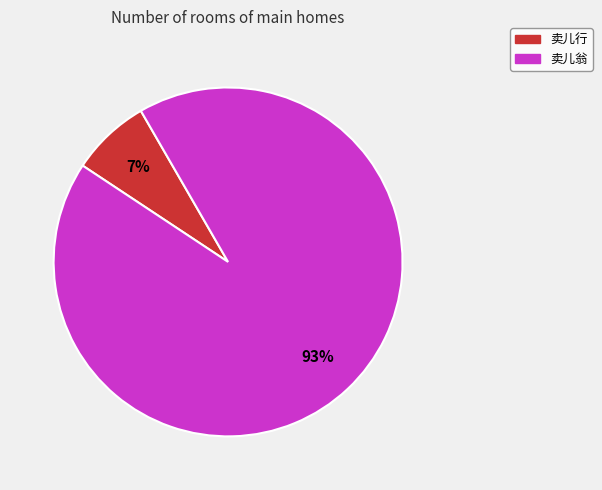

Is 卖儿翁 the majority of the pie?

Yes